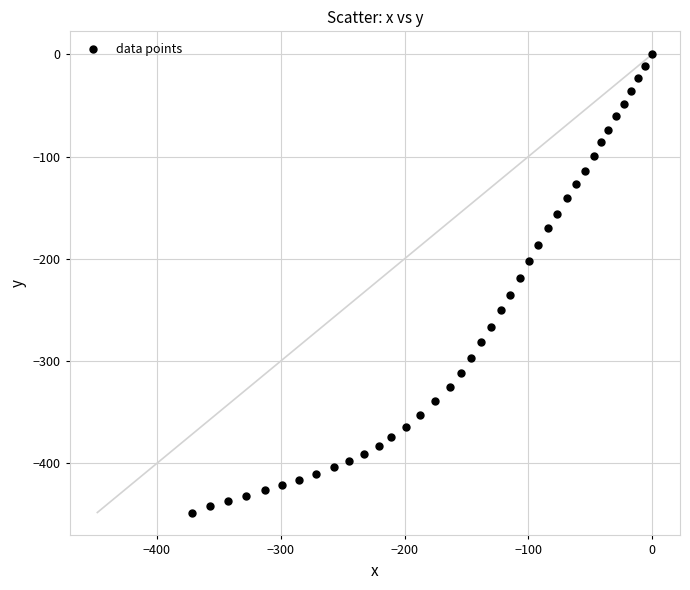

What is the range of Y values (max minus min)?

448.0